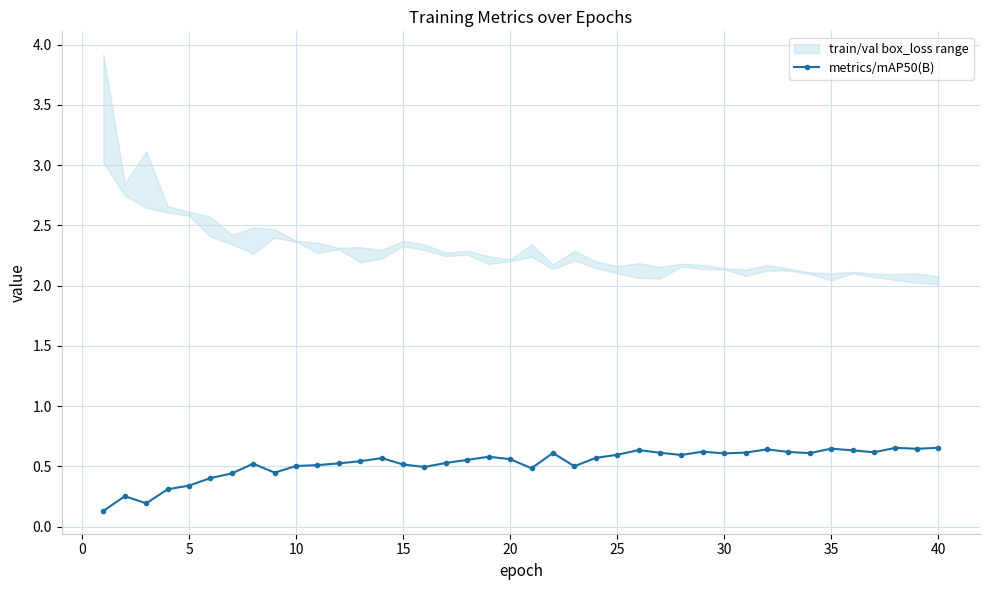

What is the value of the 38th point from the left?

0.7